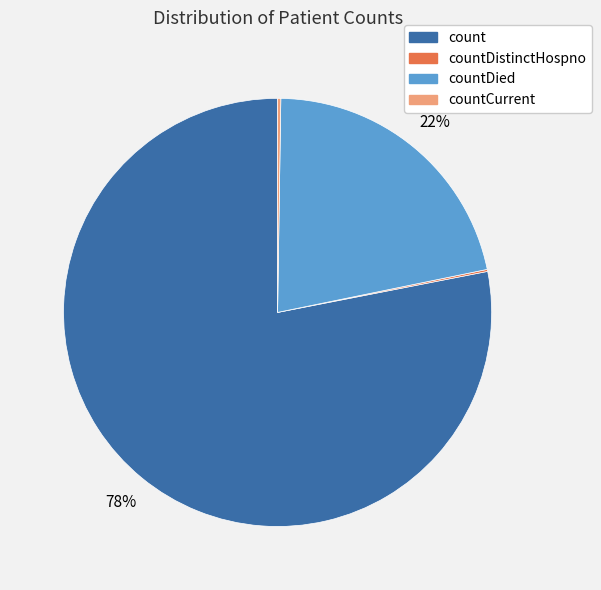

What is the largest slice in the pie chart?

count